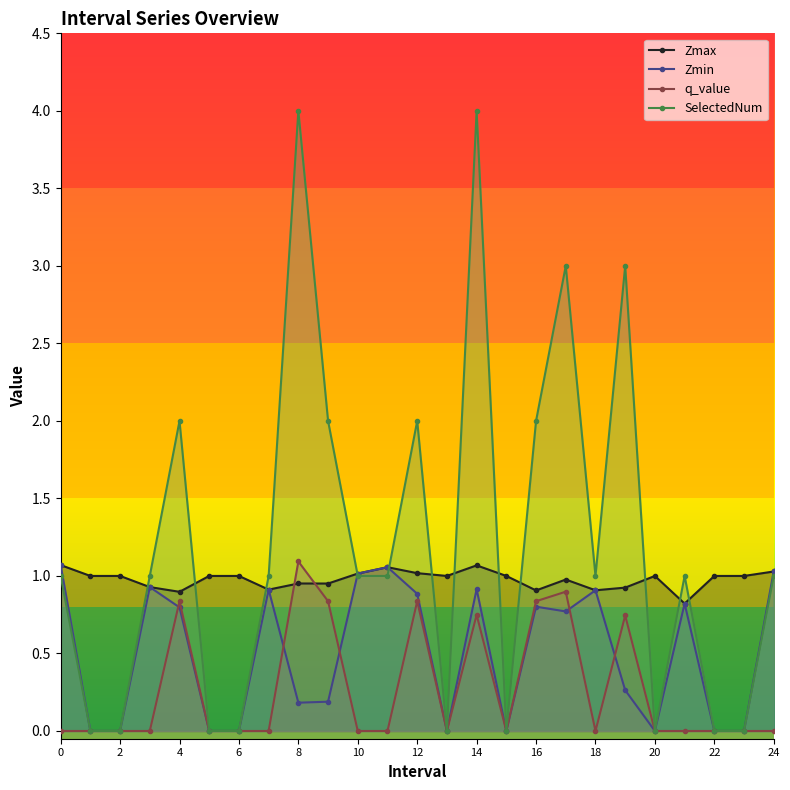

List the series in order of their overall mean, lowest first.

q_value, Zmin, Zmax, SelectedNum